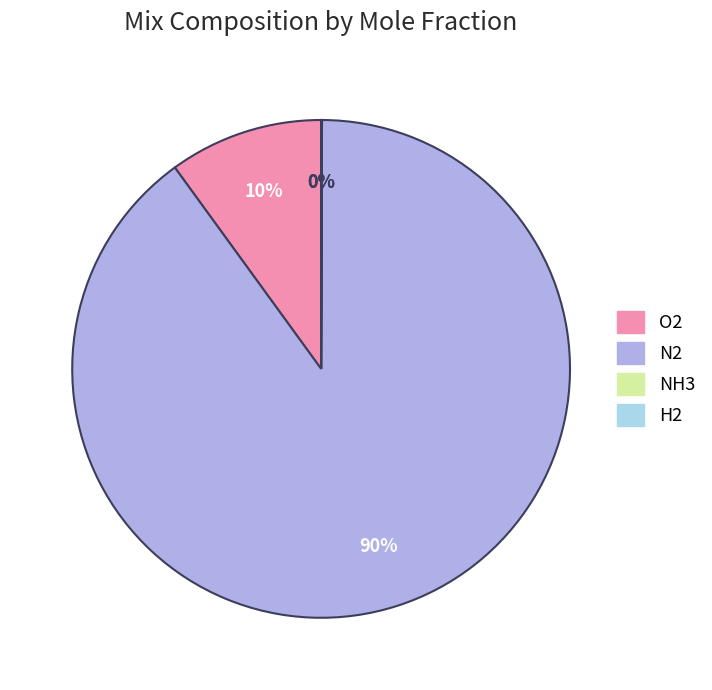

To the nearest percent, what is the average slice percentage?

25%